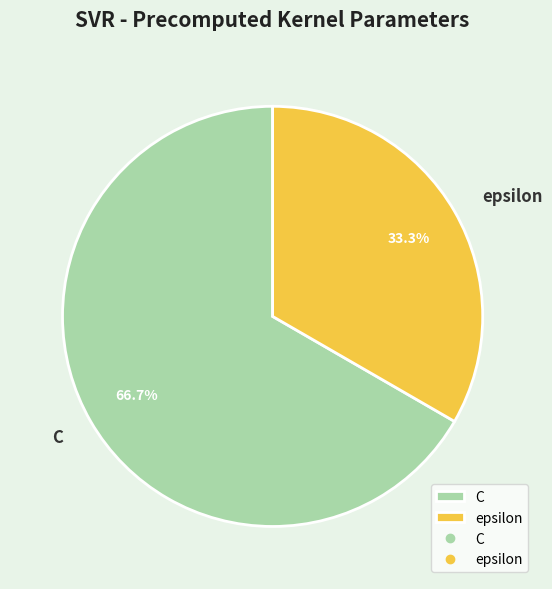

What is the smallest slice in the pie chart?

epsilon